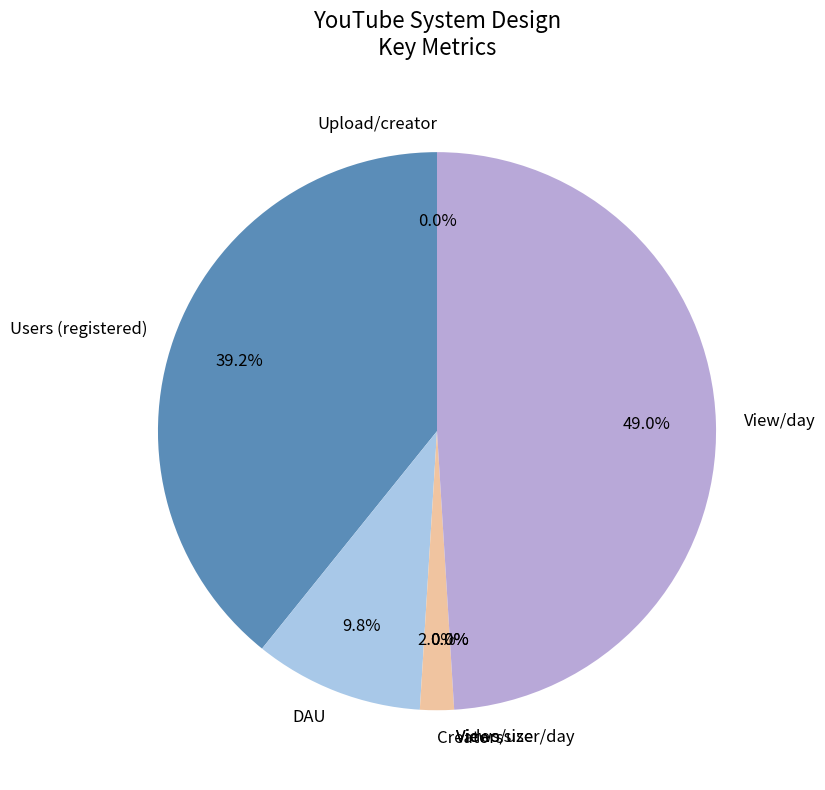

Between View/day and Users (registered), which is larger?

View/day